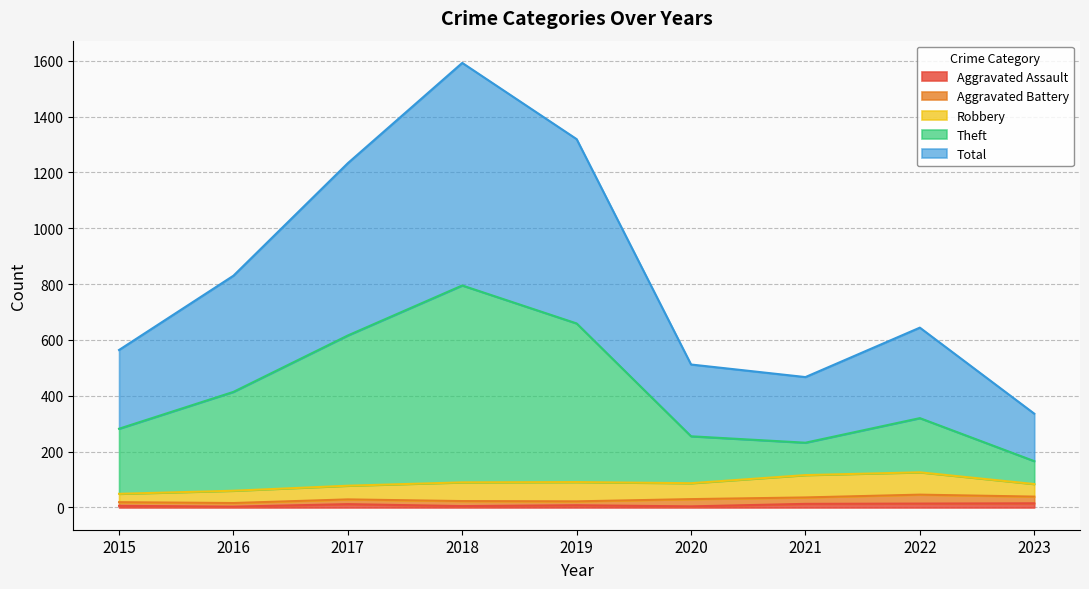

True or false: Total and Theft cross at least once.

False